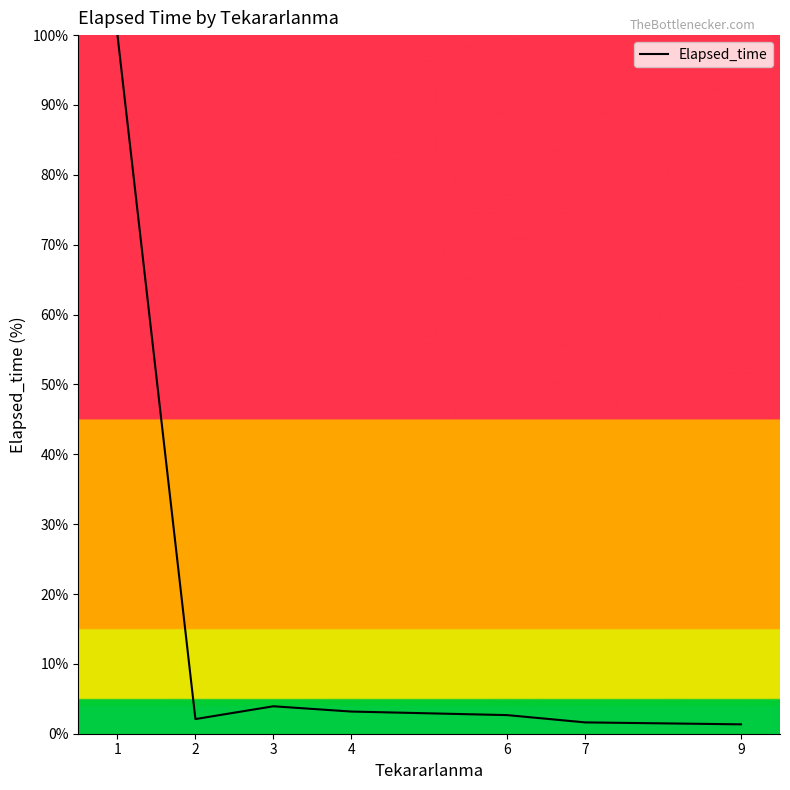

The chart shows a value of 2.7 at 6. True or false?

True